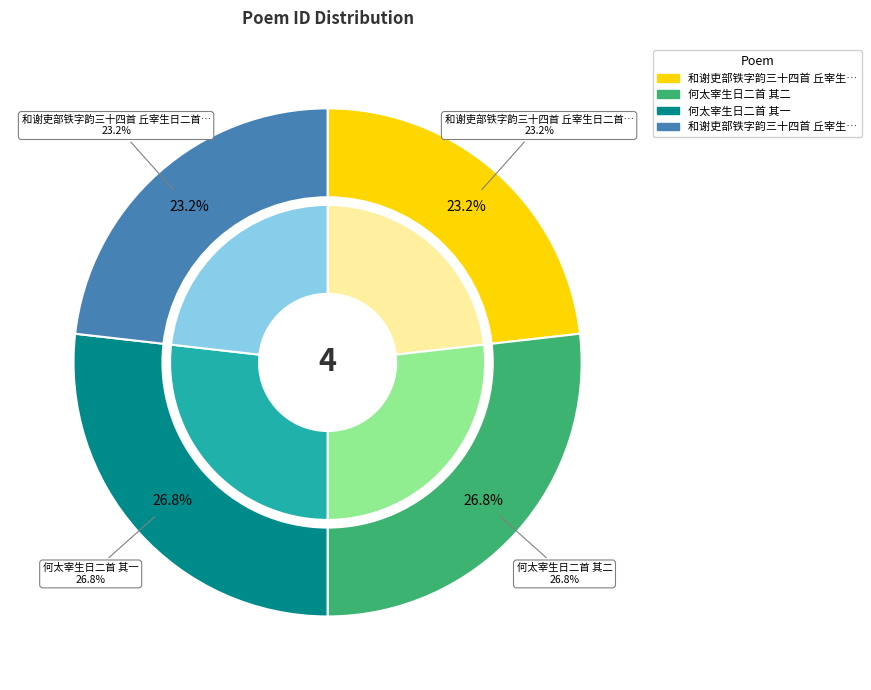

Which slice is the largest?

何太宰生日二首 其一